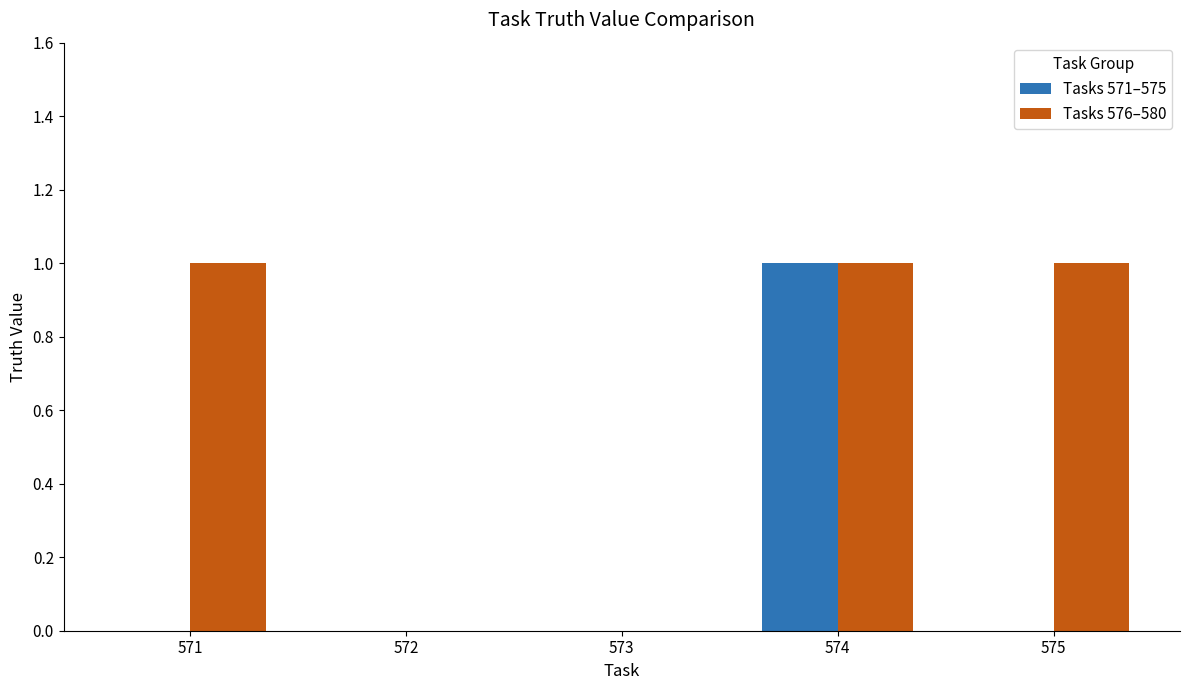

What is the spread (max minus min) of values at 575?

1